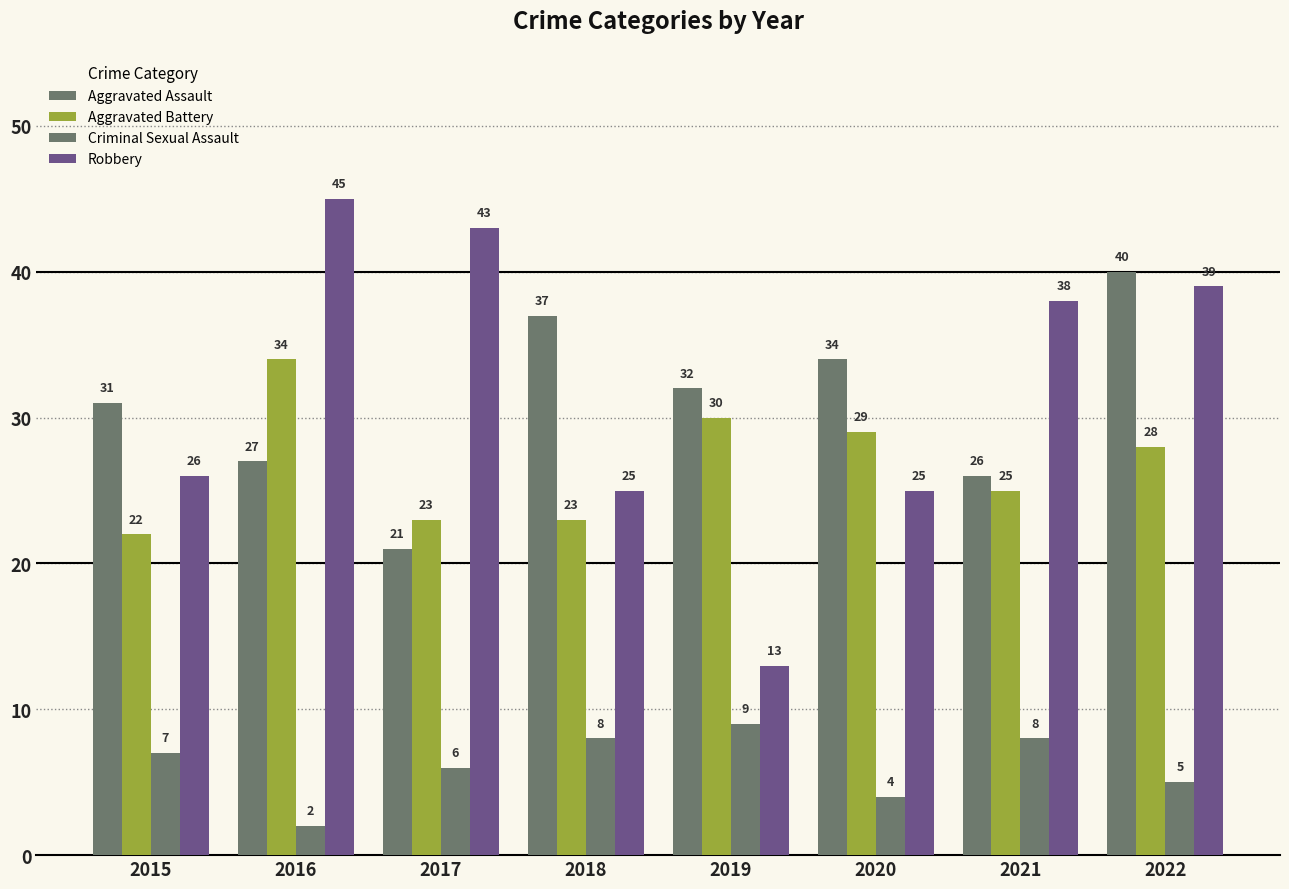

What is the minimum value for Robbery?

13